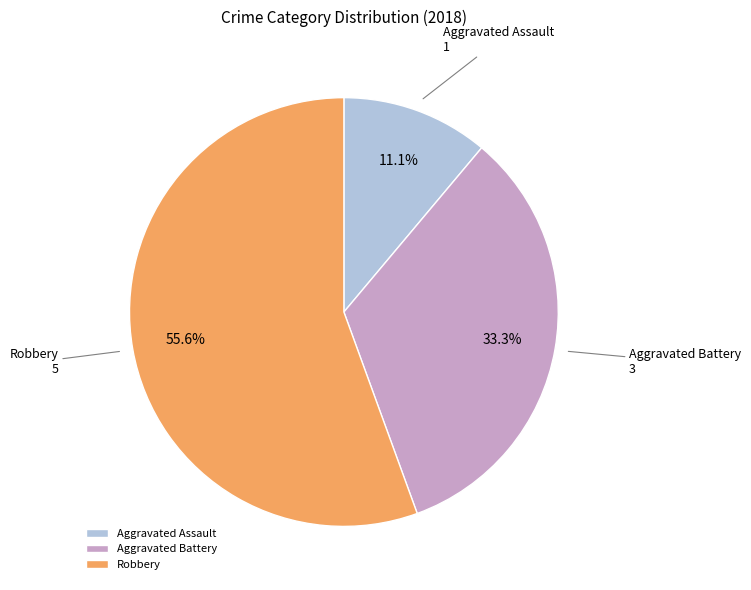

To the nearest percent, what is the difference between the largest and smallest slice percentages?

44%